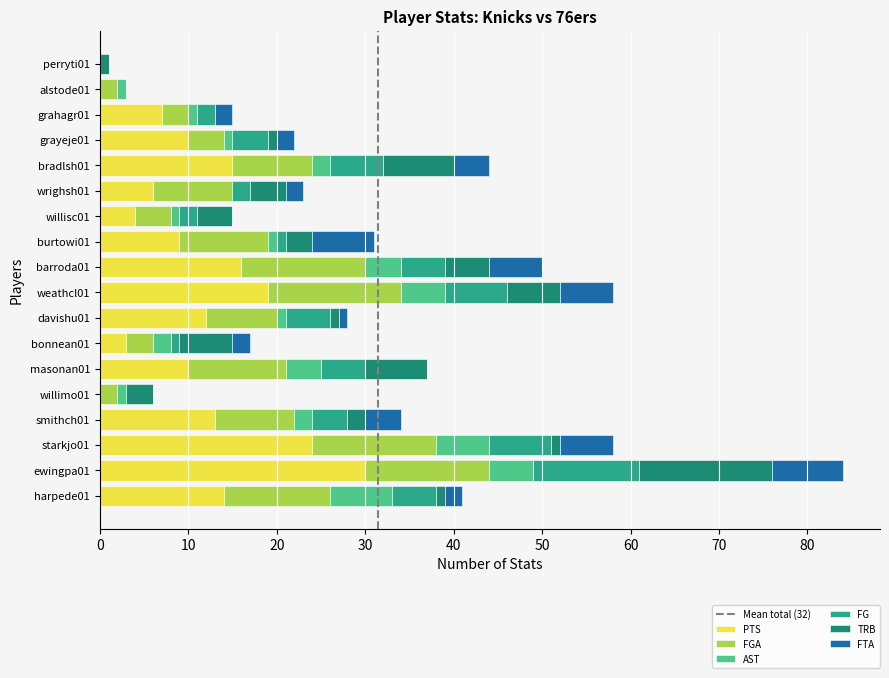

Count the number of categories in the chart.

18